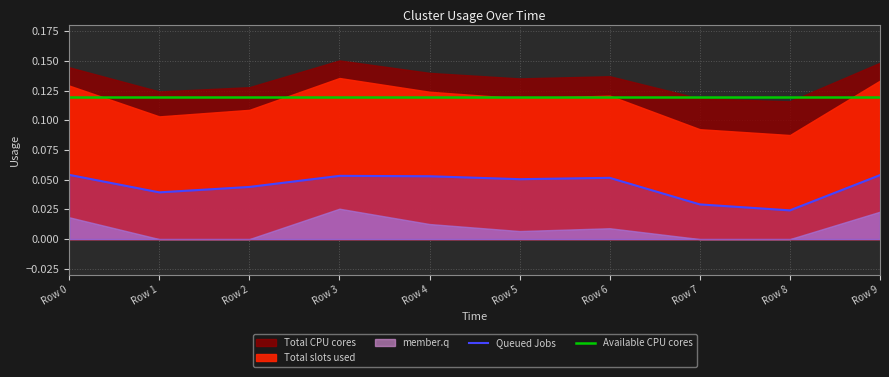

True or false: Total CPU cores and member.q intersect in this chart.

False